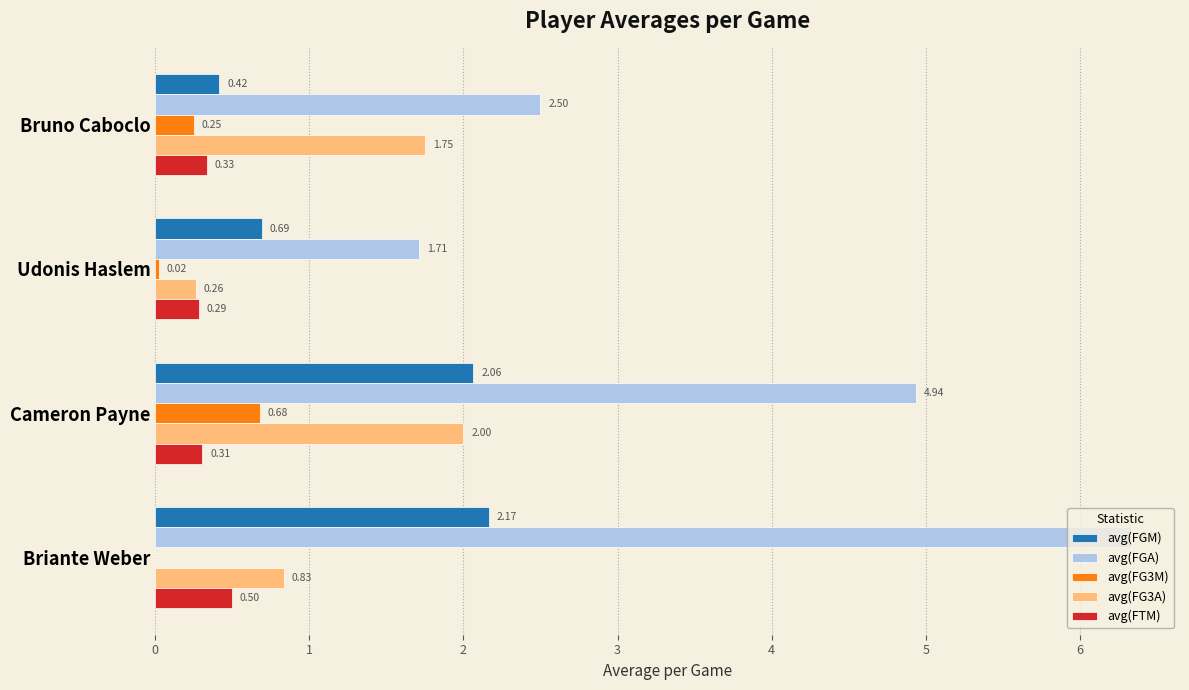

What is the sum of all avg(FG3M) values?

1.0